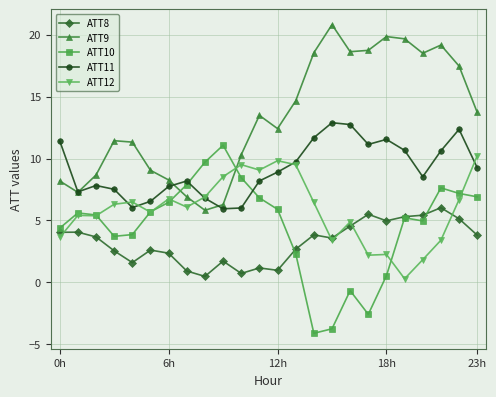

What is the highest value of the ATT12 series?

10.2